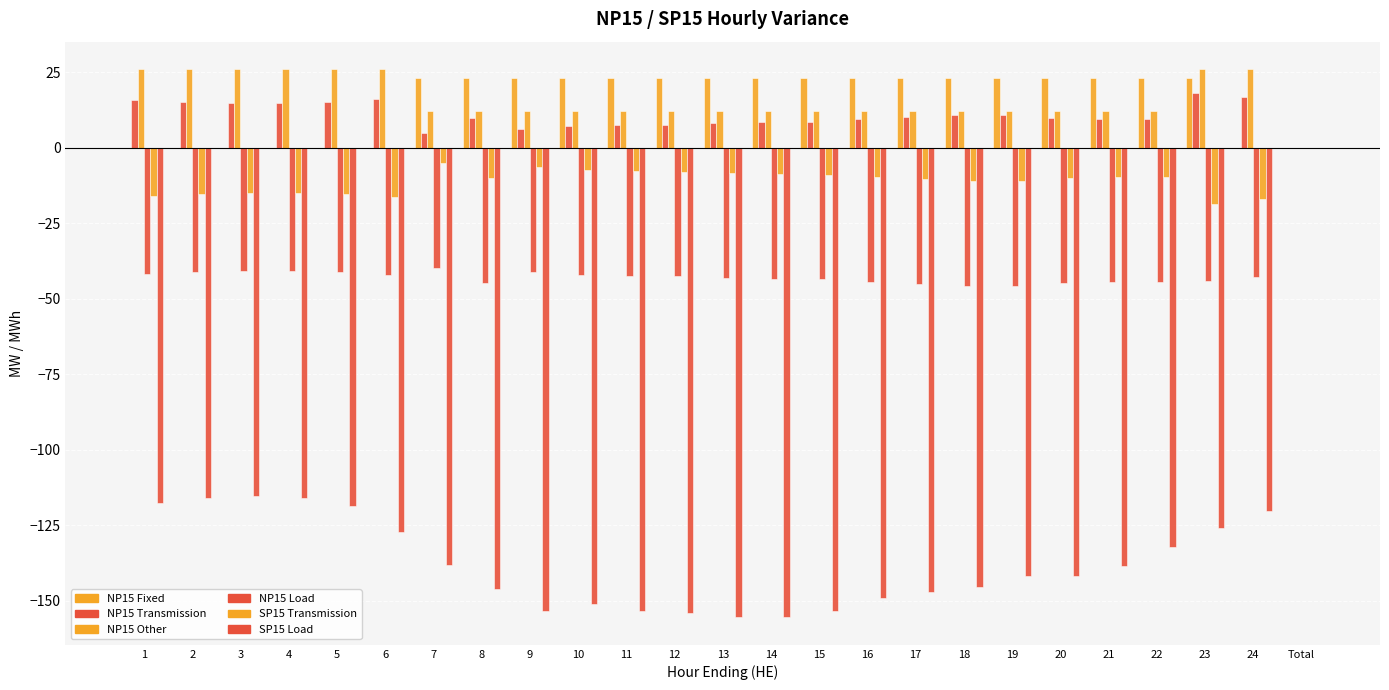

What is the sum of the NP15 Other values at 7 and 2?

38.0